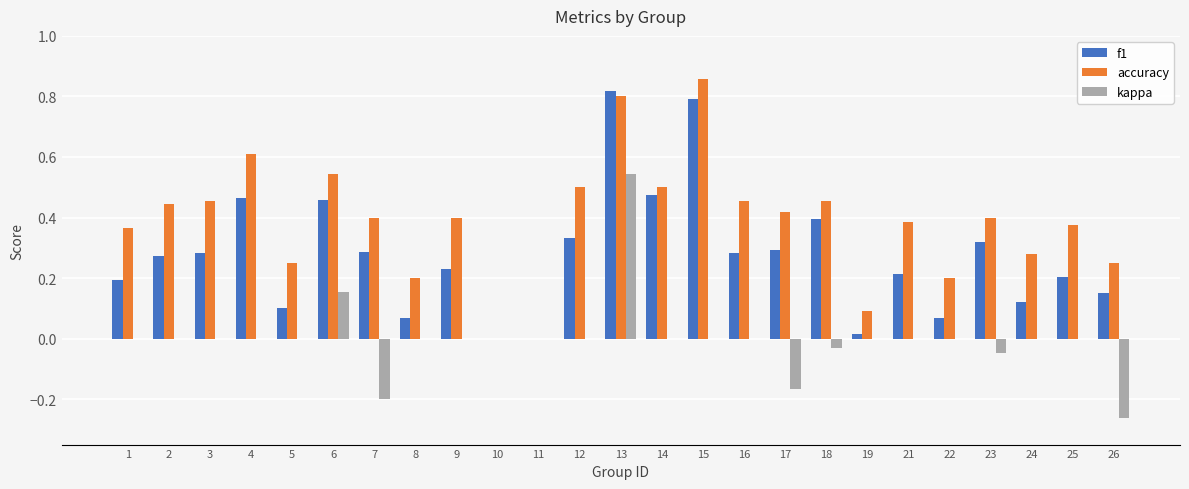

Which label corresponds to the largest value in the chart?

15